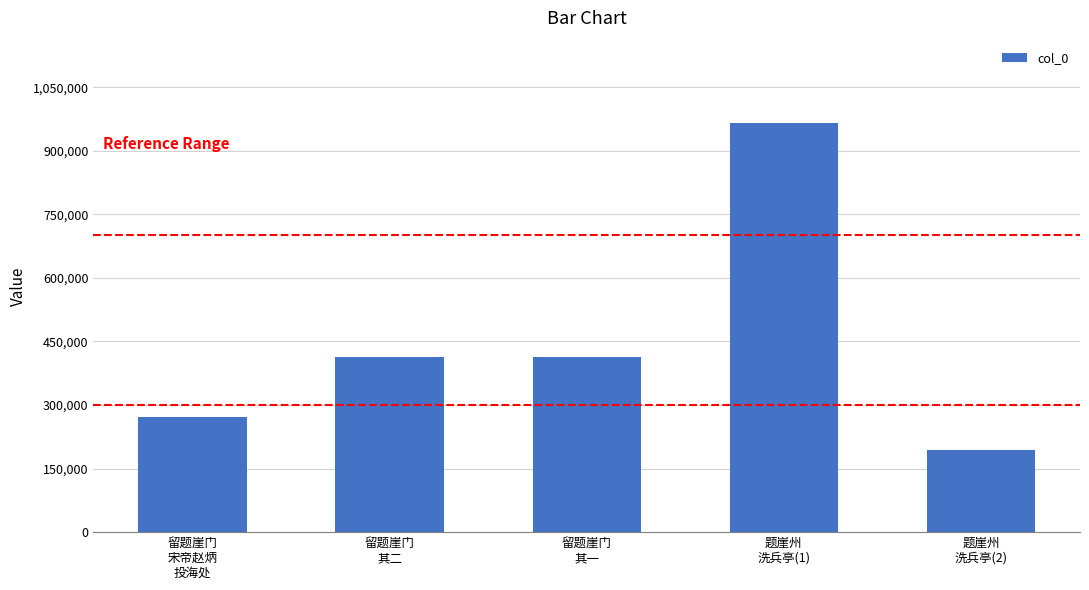

The chart shows a value of 966414 at 题崖州
洗兵亭(1). True or false?

True